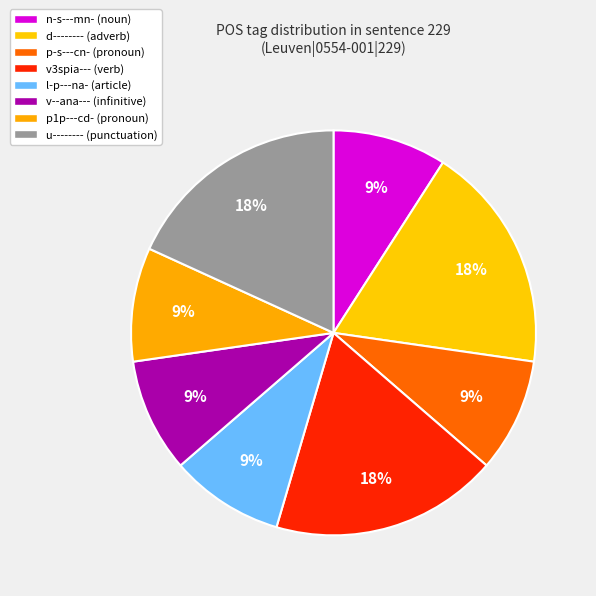

How many slices are in this pie chart?

8